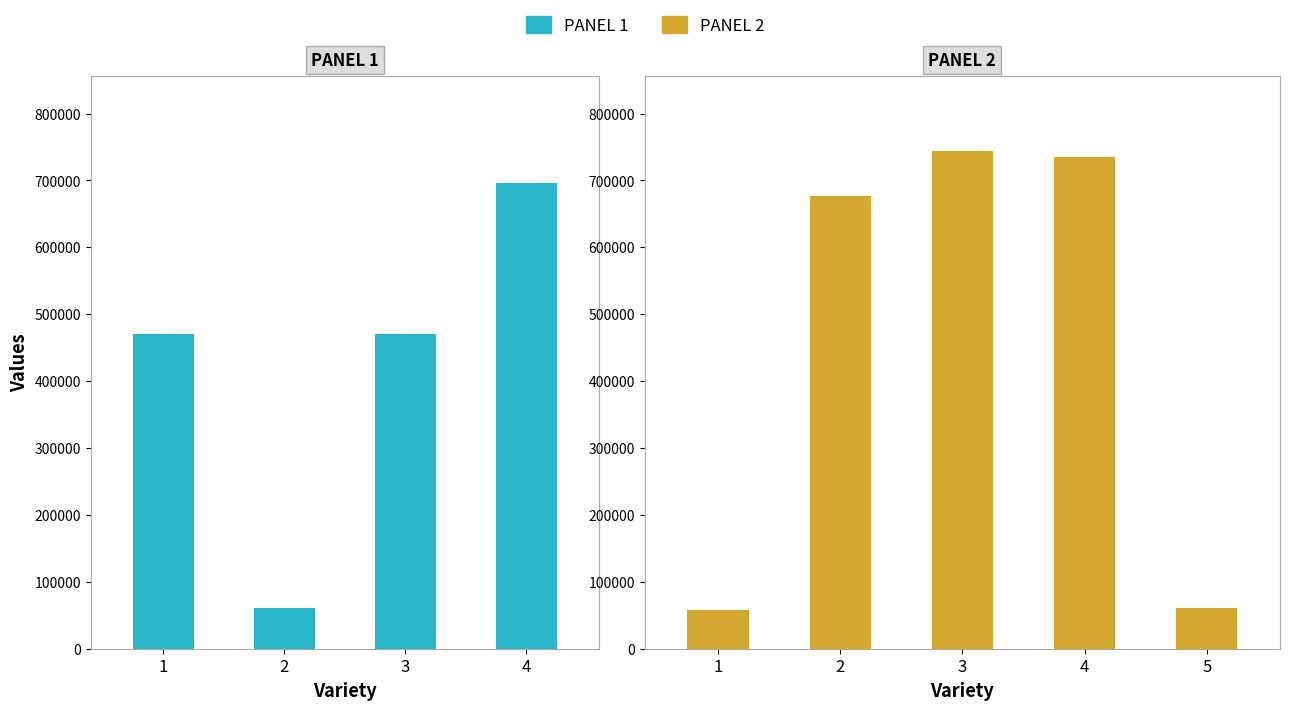

At which category does the chart reach its minimum across all series?

六浮阁歌题所画六浮阁歌图